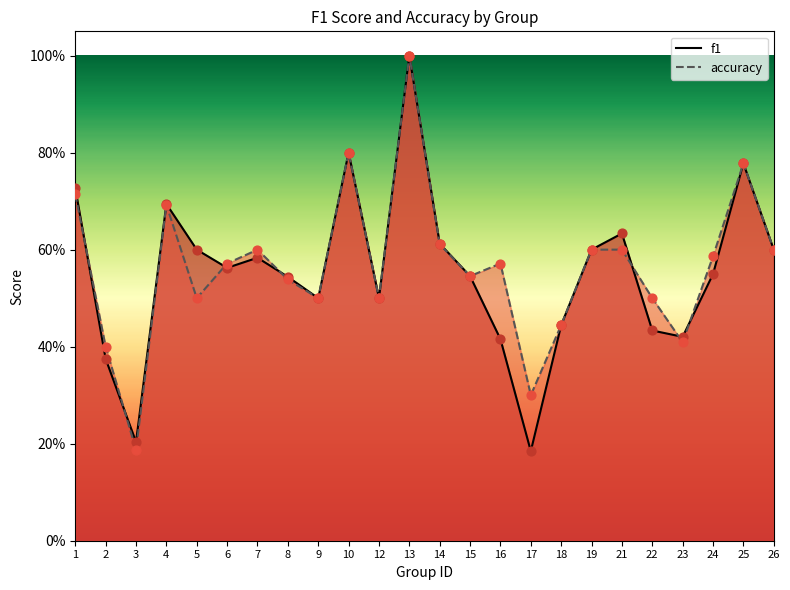

What is the total value across all series at 8?

1.1